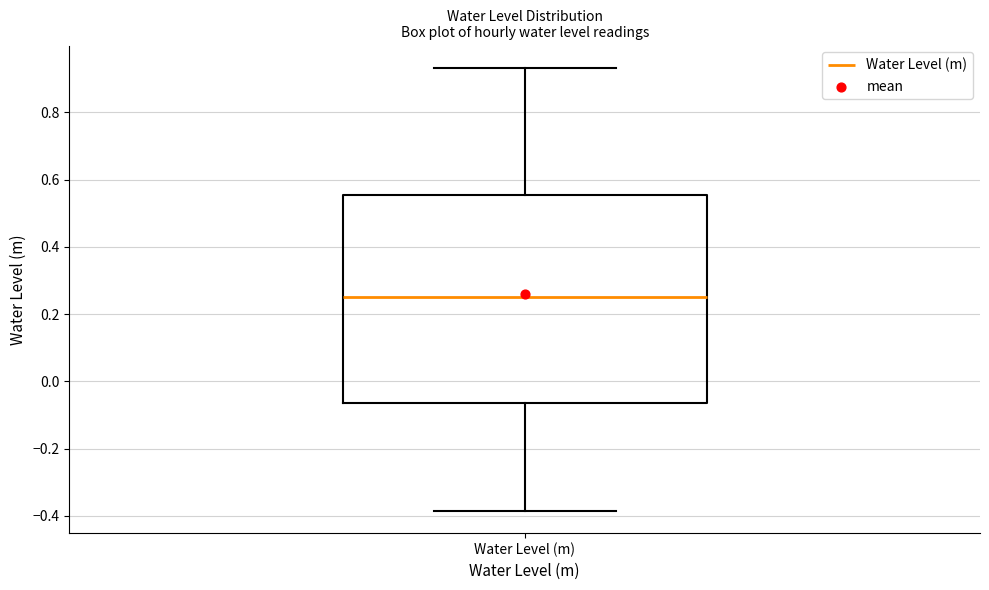

Transcribe this box plot: give where the median line is, the range the box spans, and where the two whiskers end, as read against the y-axis. The values are not printed on the chart, so give them approximately, as read against the axis.

median 0.26, box -0.06 to 0.56, whiskers -0.38 to 0.94